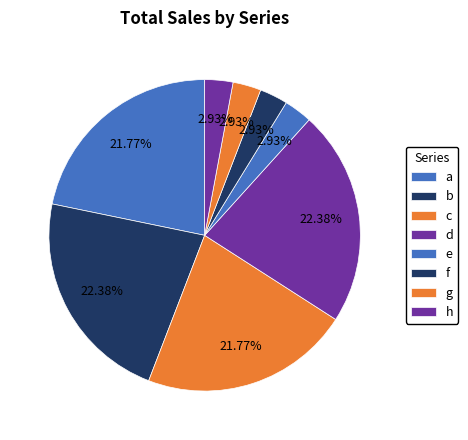

Is it true that c is 22% of the pie?

True